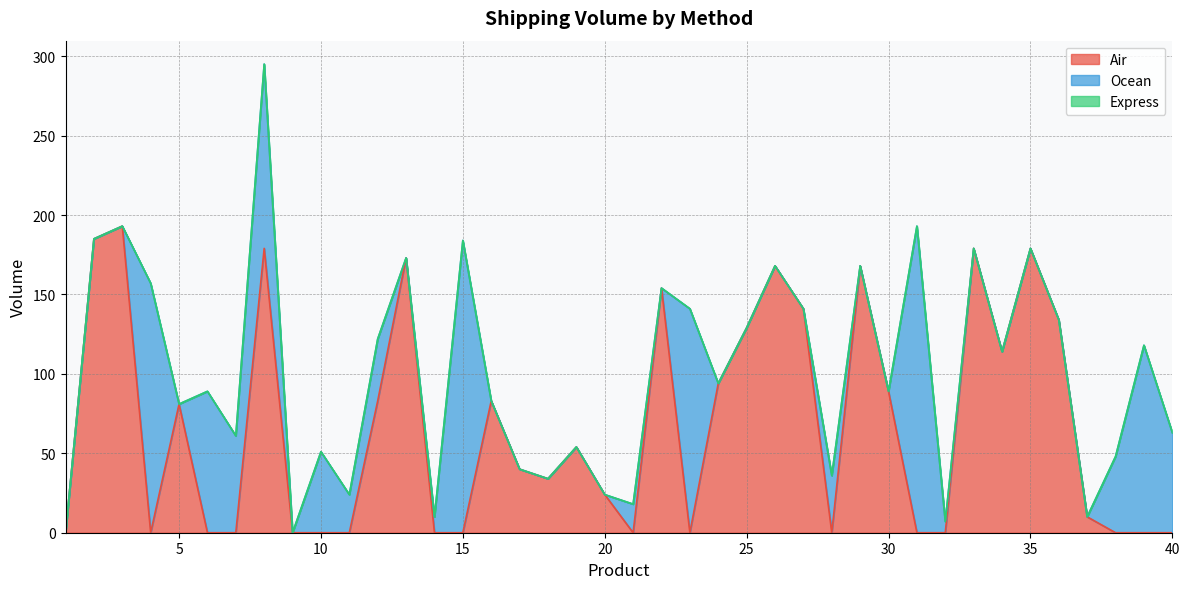

True or false: Air and Express intersect in this chart.

False